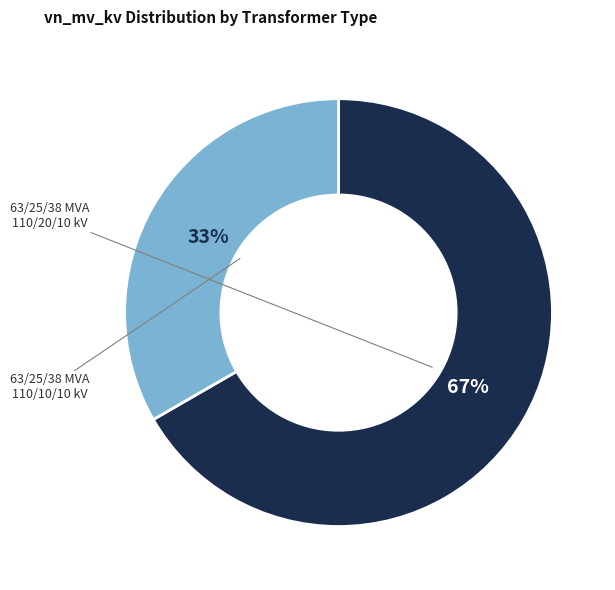

Does any single category account for the majority?

Yes